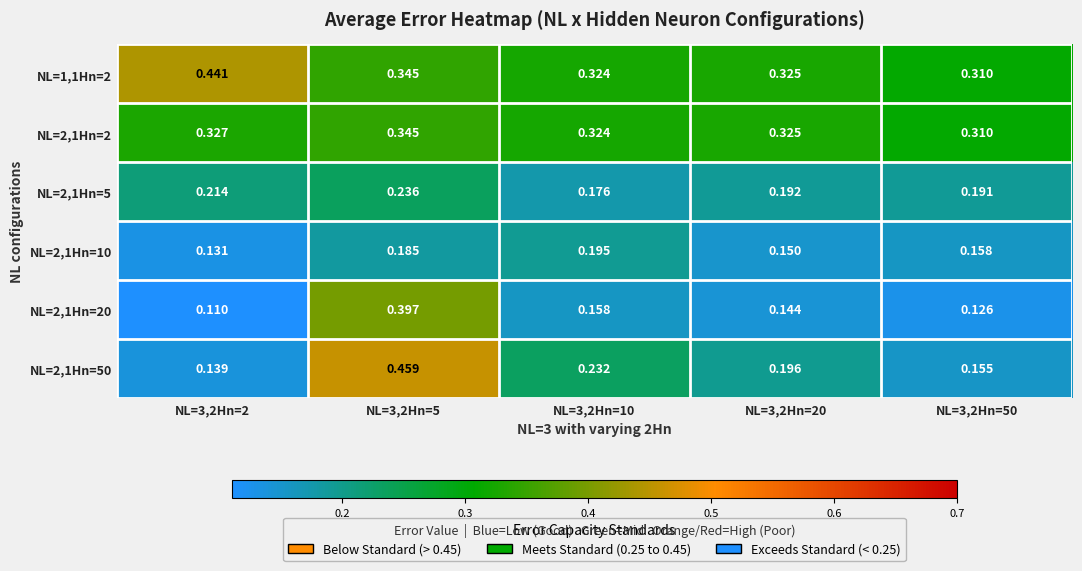

At which category is the sum across all series the highest?

NL=3,2Hn=5